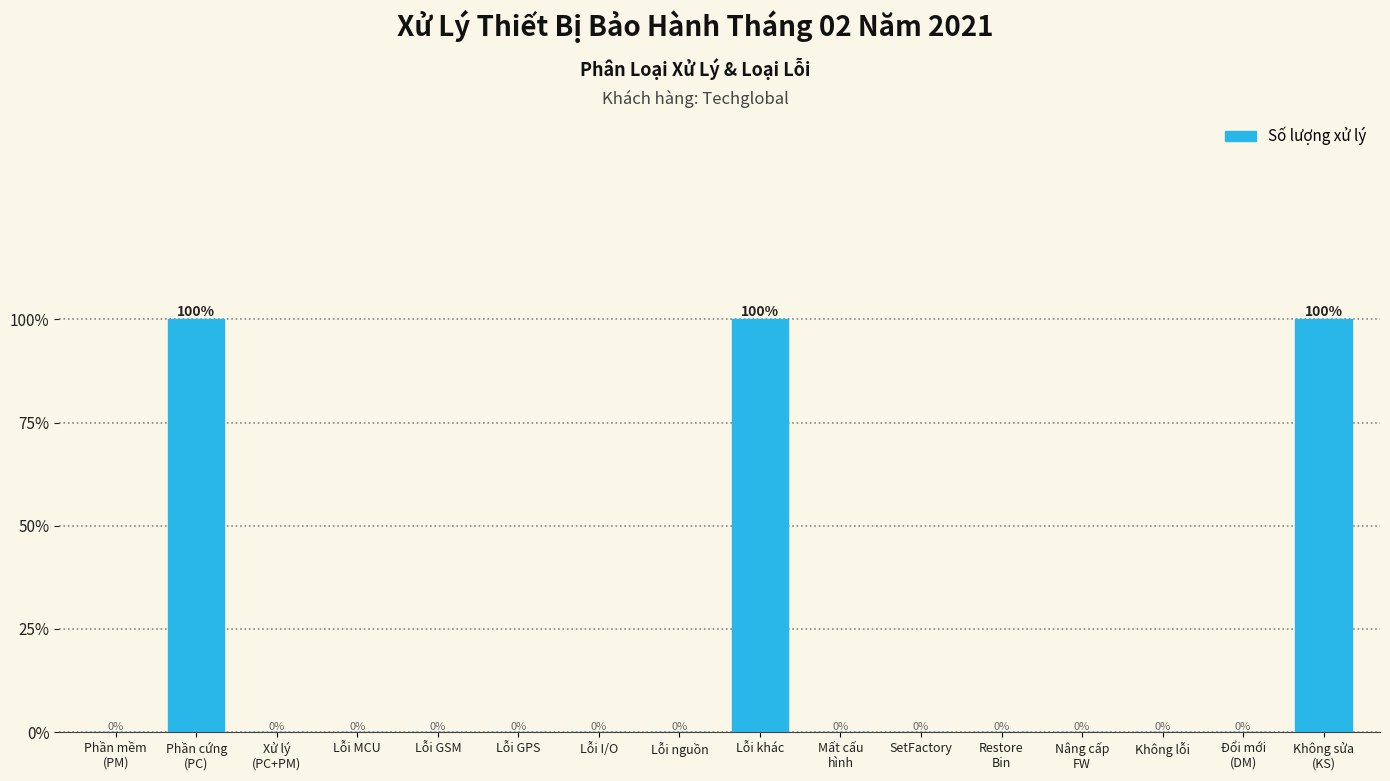

What is the greatest value displayed?

100